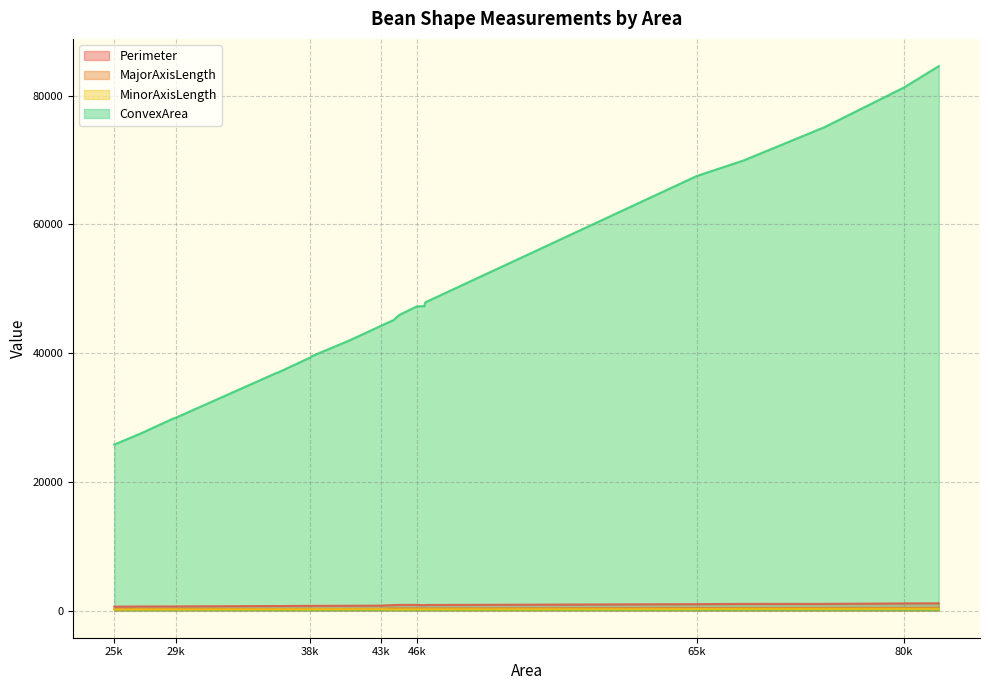

Does the chart have visible grid lines?

Yes